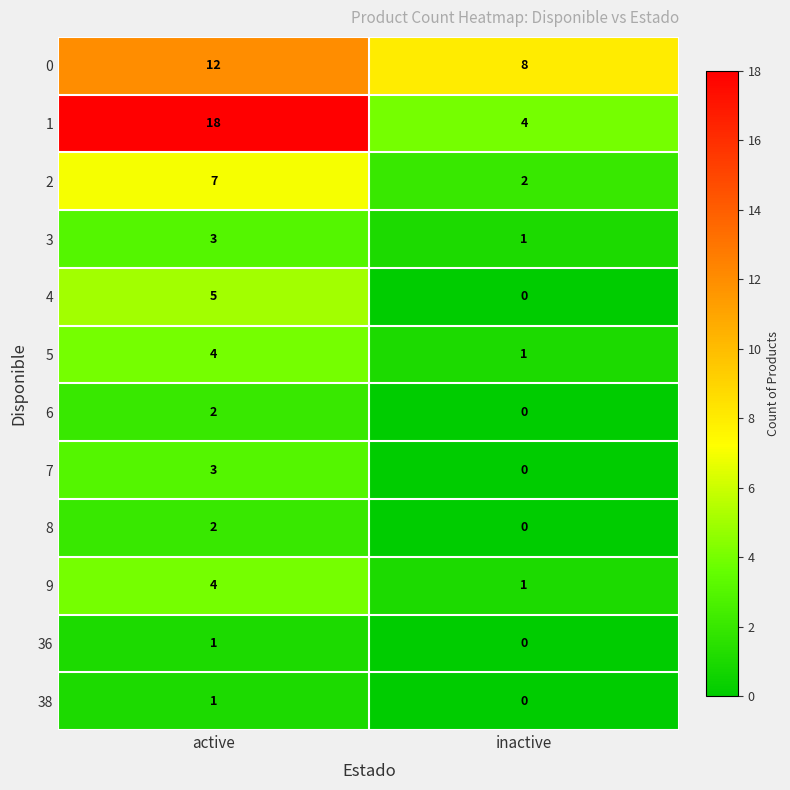

Which label corresponds to the largest value in the chart?

active